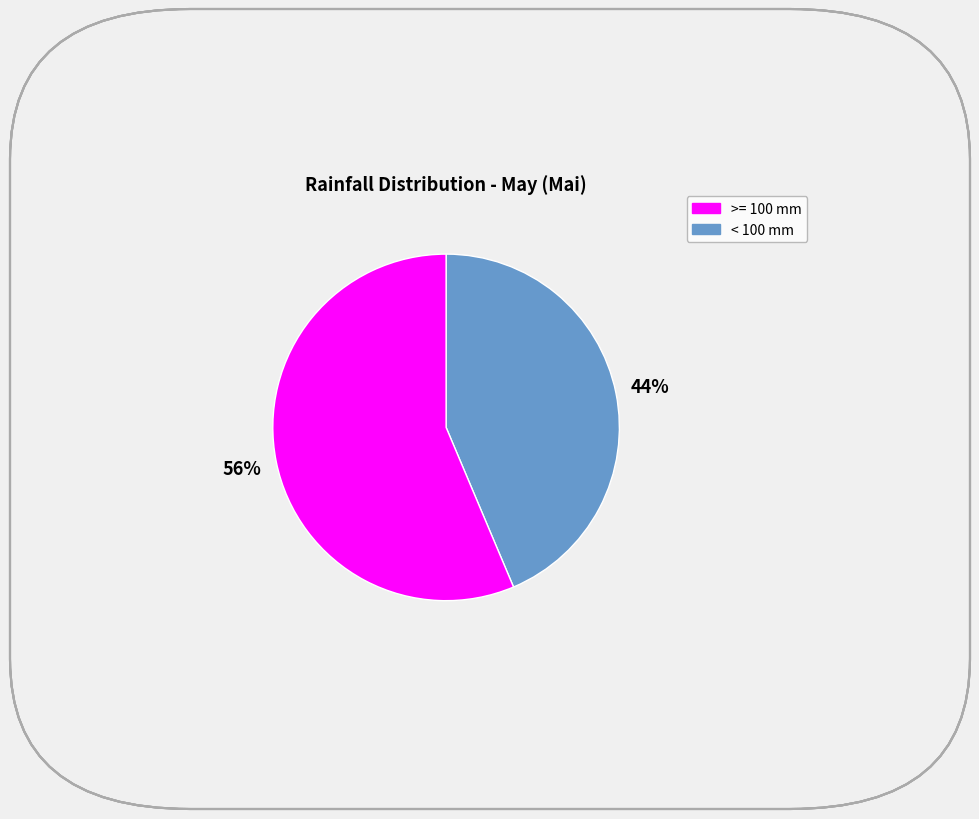

To the nearest percent, what is the average slice percentage?

50%